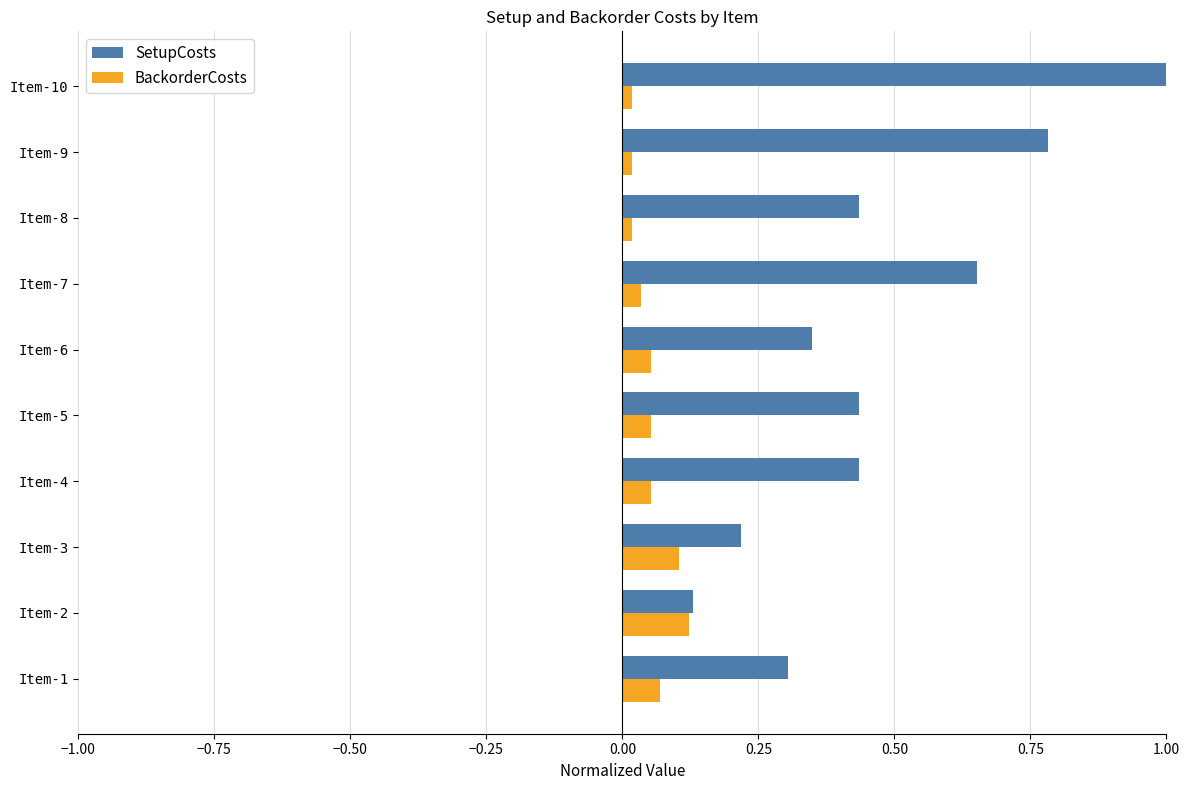

Which series has the widest spread of values?

SetupCosts